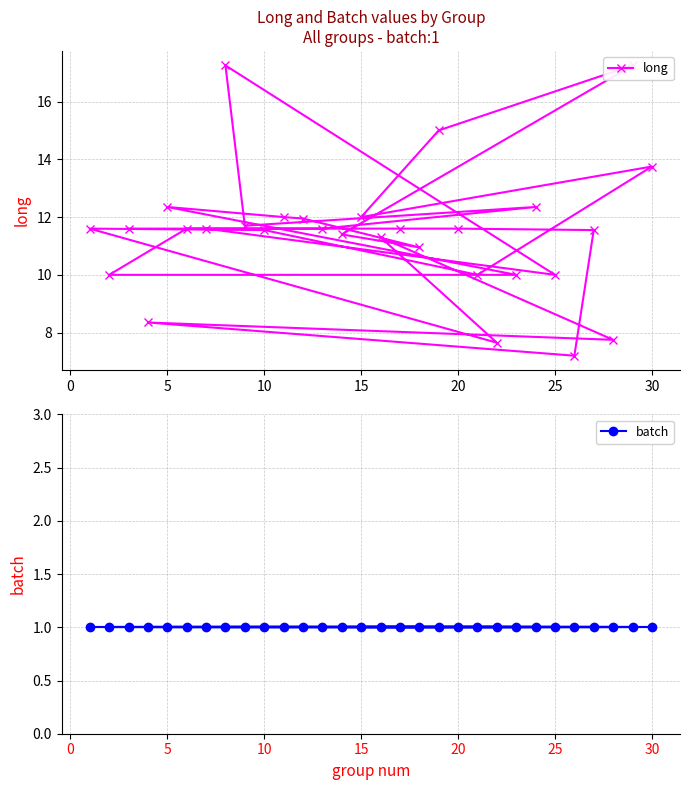

What is the average value of the long series?

11.5